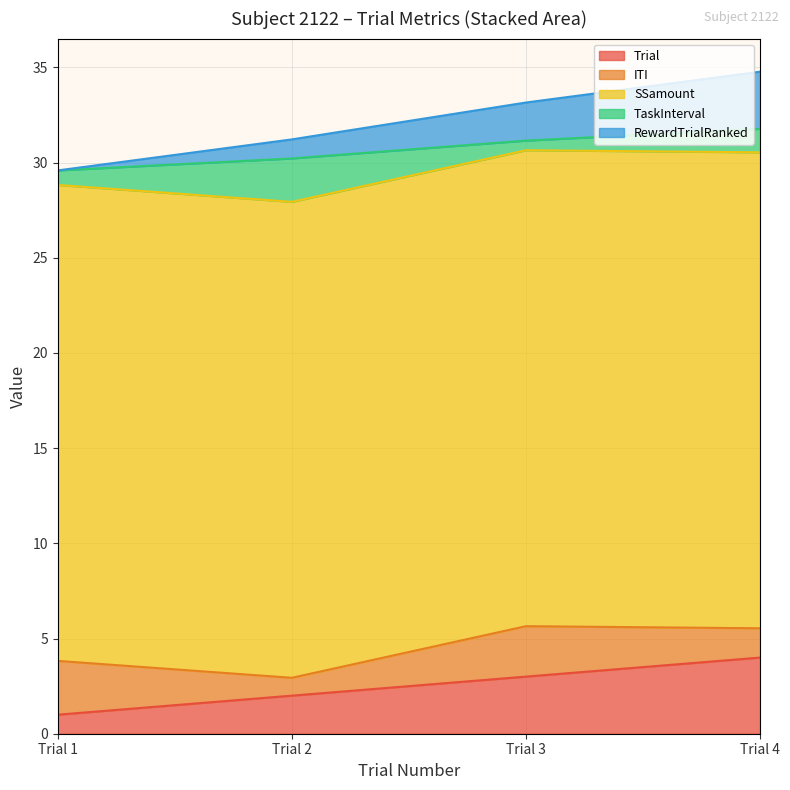

Which series changed the most between Trial 2 and Trial 4?

Trial